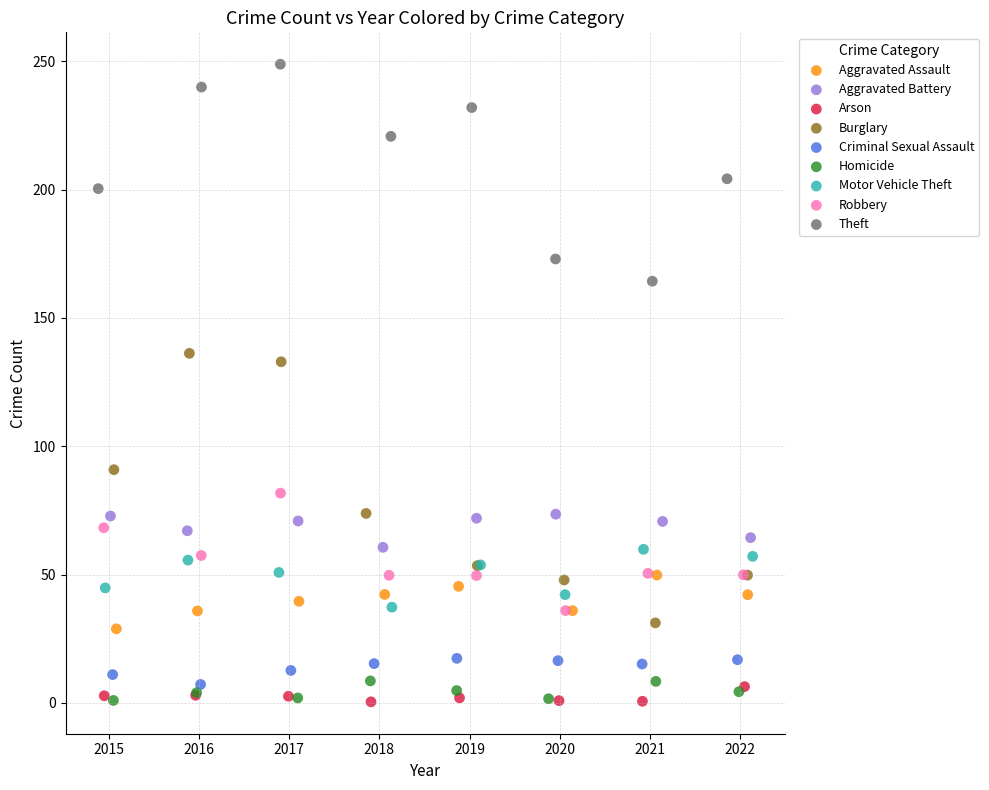

Which series has the largest Y range (max minus min)?

Burglary